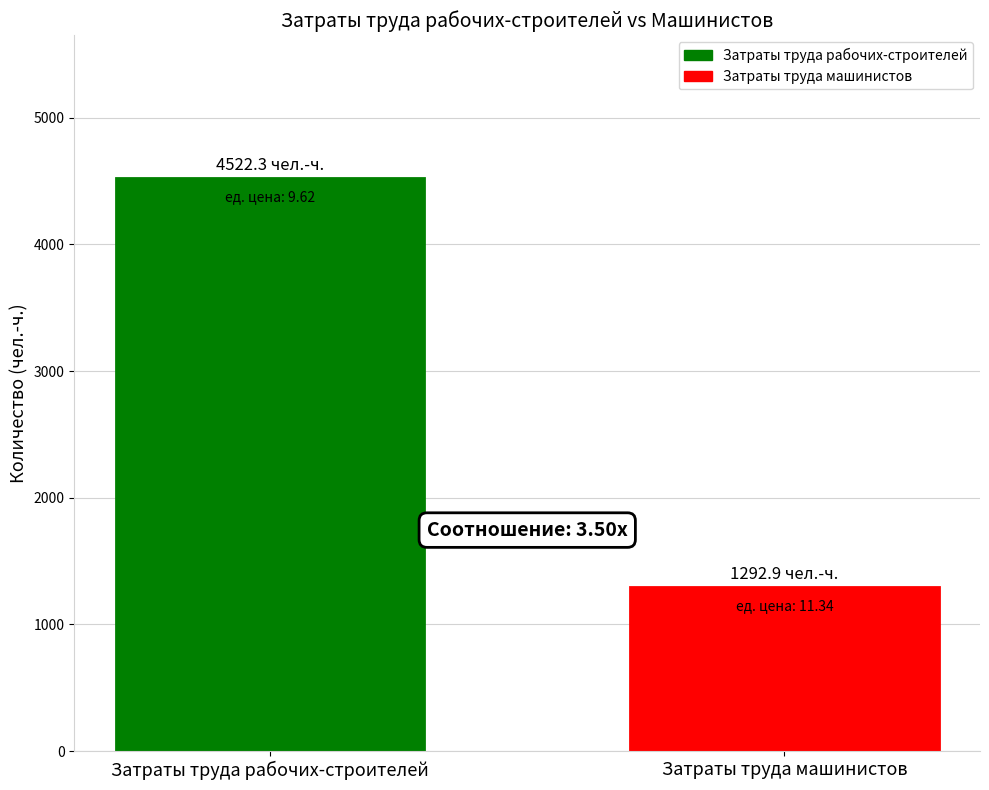

What is the average value?

2907.6